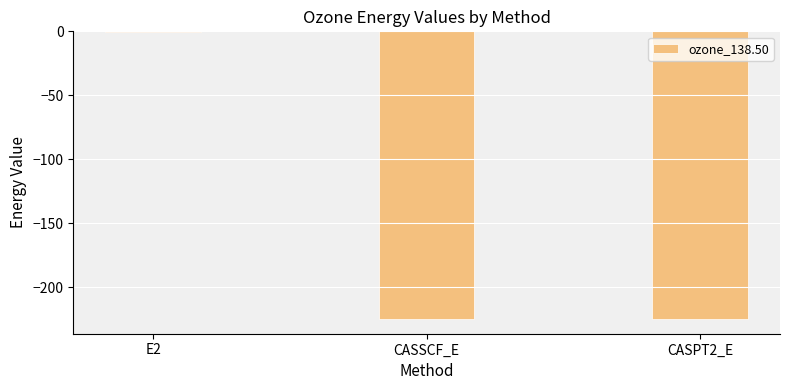

What value does the data have at CASSCF_E?

-224.6